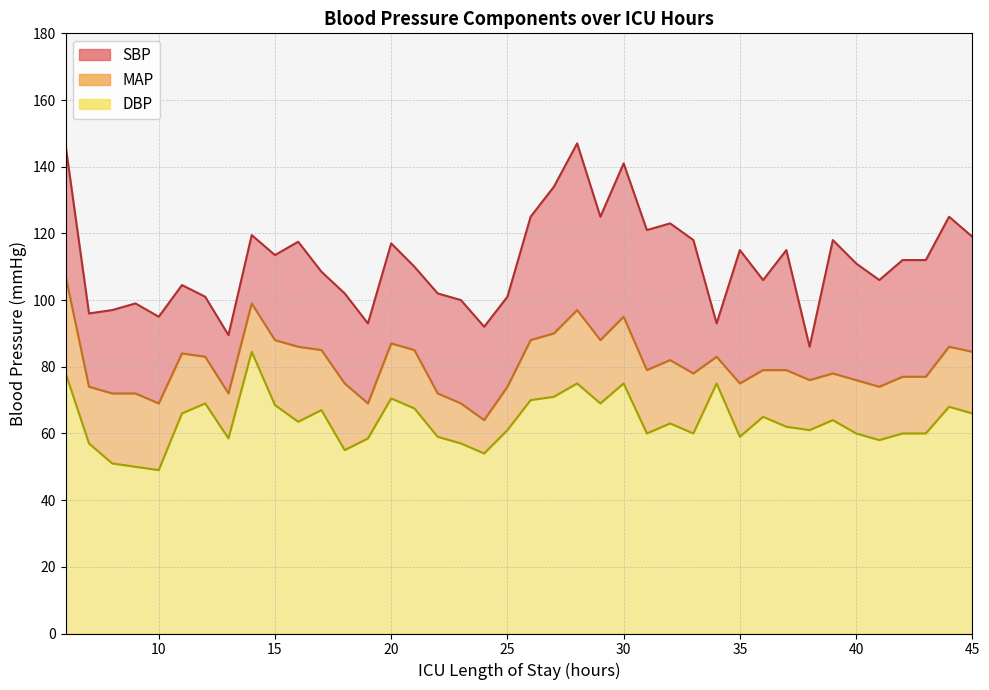

True or false: SBP and MAP cross at least once.

False